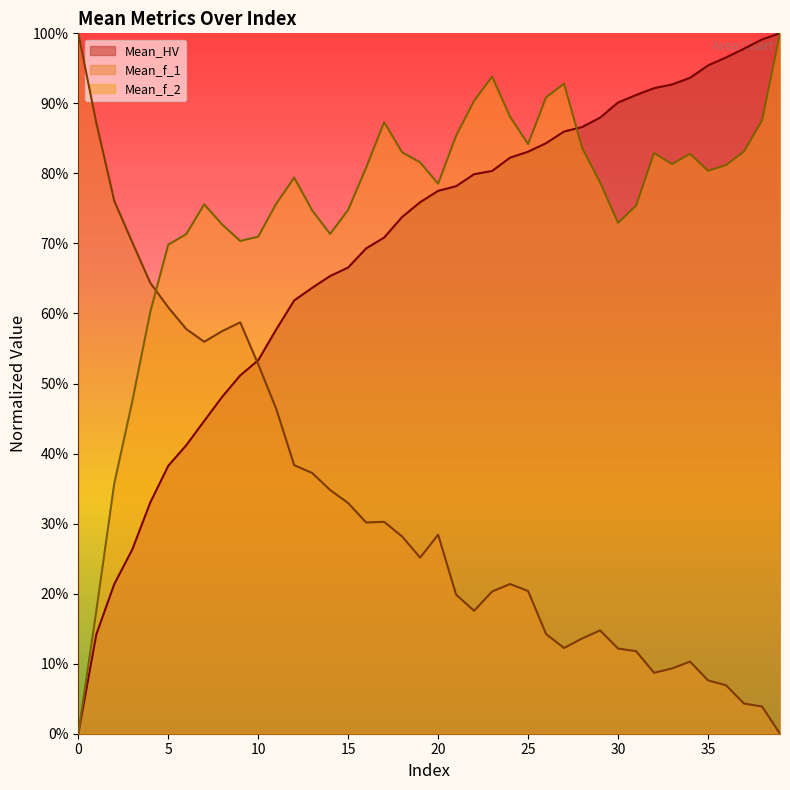

True or false: Mean_f_1 has more than 0 interior local peaks.

True